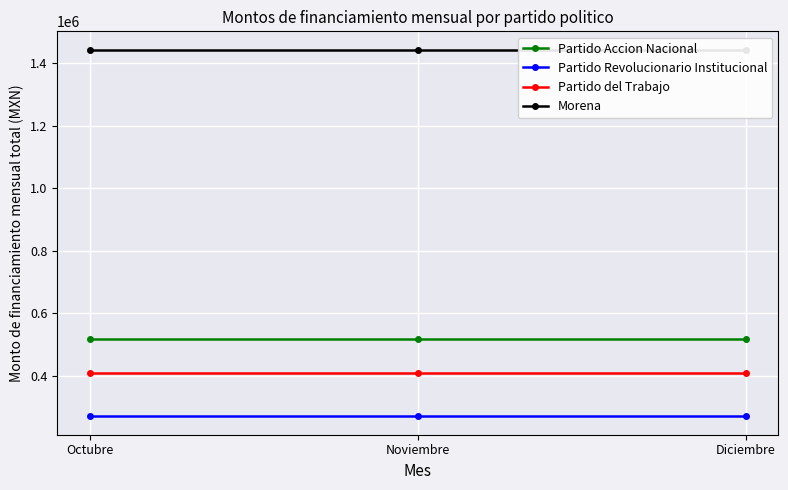

At how many categories does at least one series exceed 1352049?

3